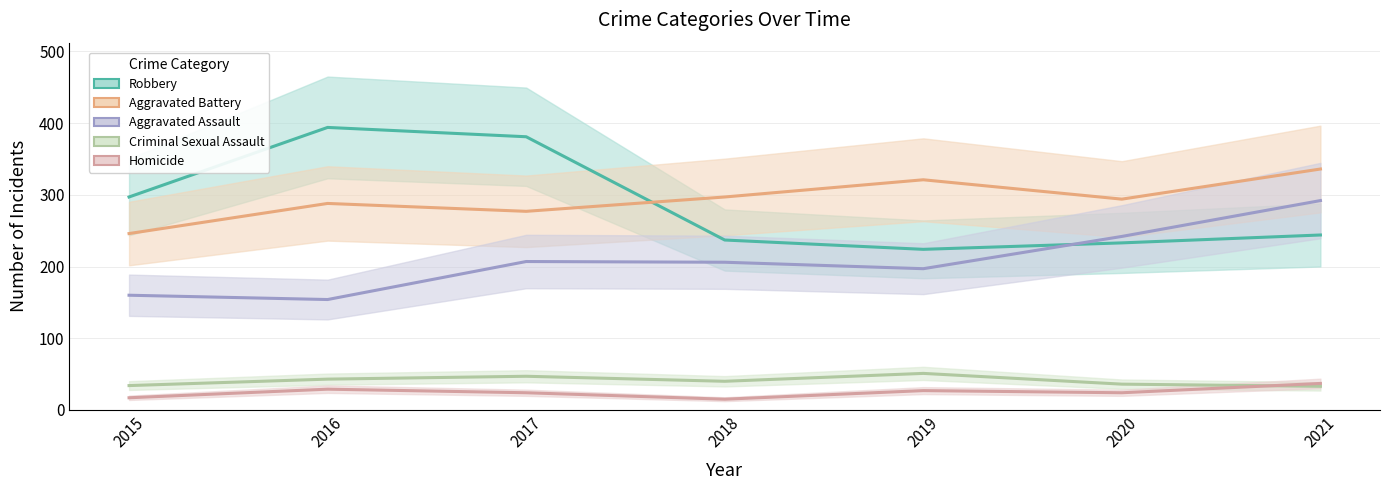

What is the sum of the Aggravated Battery values at 2016 and 2015?

534